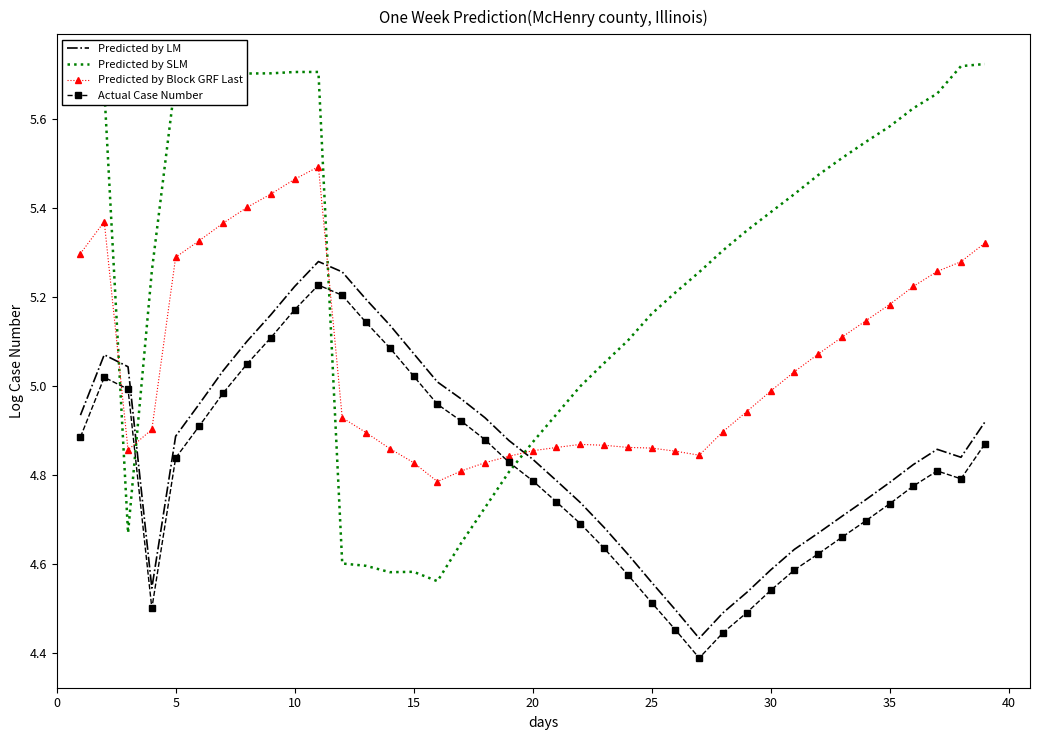

Which series has the largest range (max minus min)?

Predicted by SLM